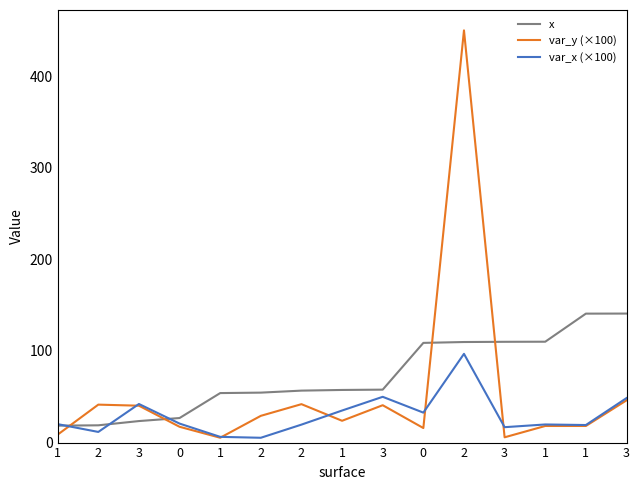

What are all the series names shown in the legend?

x, var_y (×100), var_x (×100)